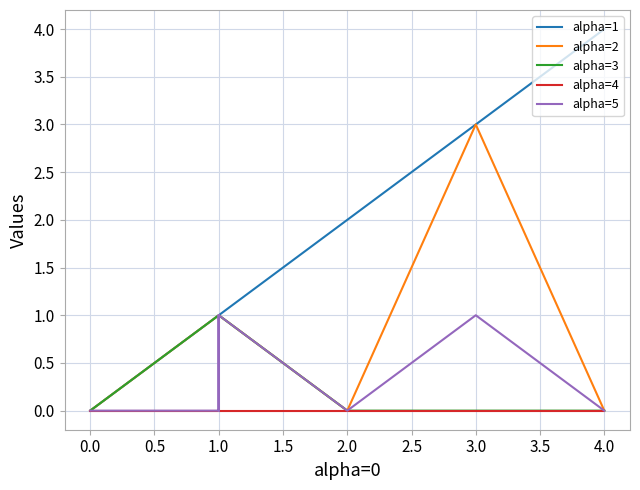

True or false: alpha=4 and alpha=3 intersect in this chart.

False